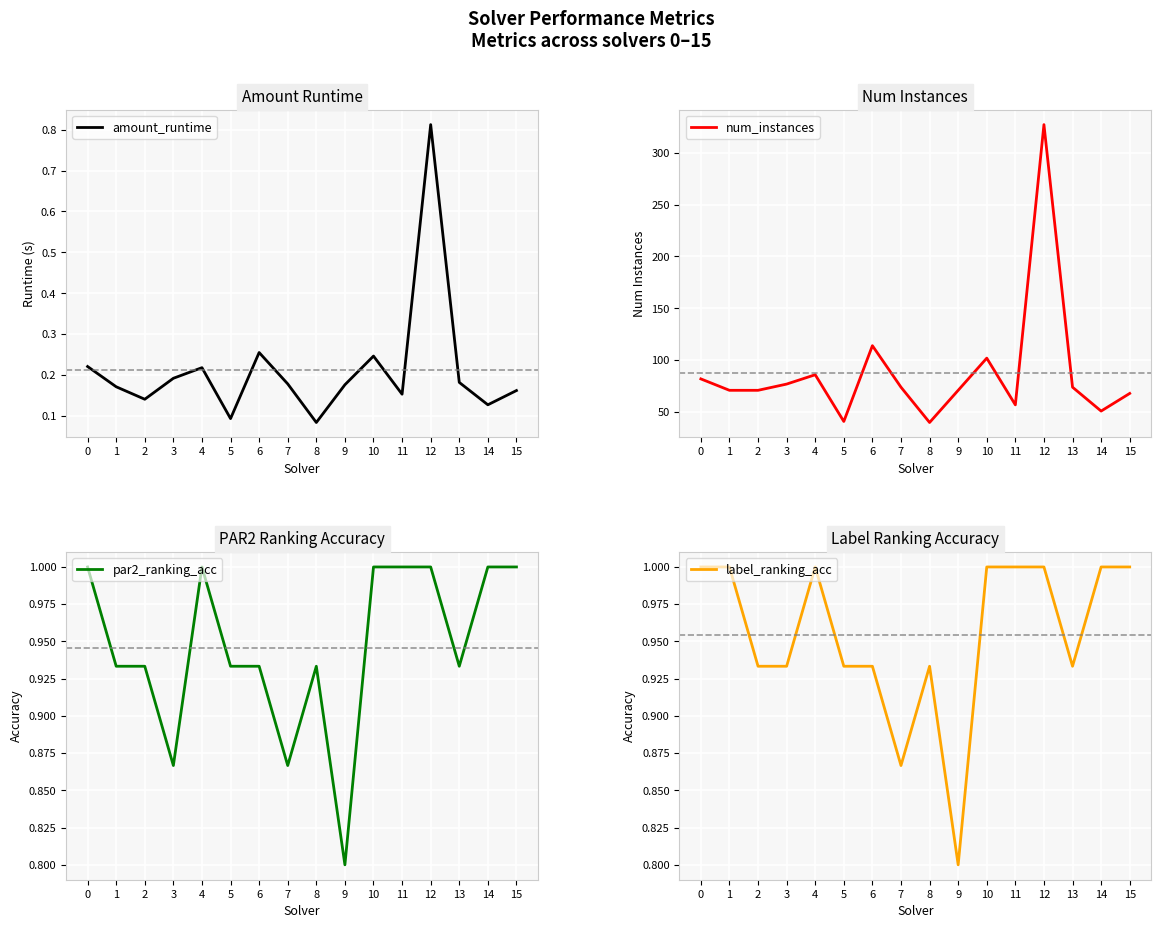

At which label does par2_ranking_acc reach its minimum?

9